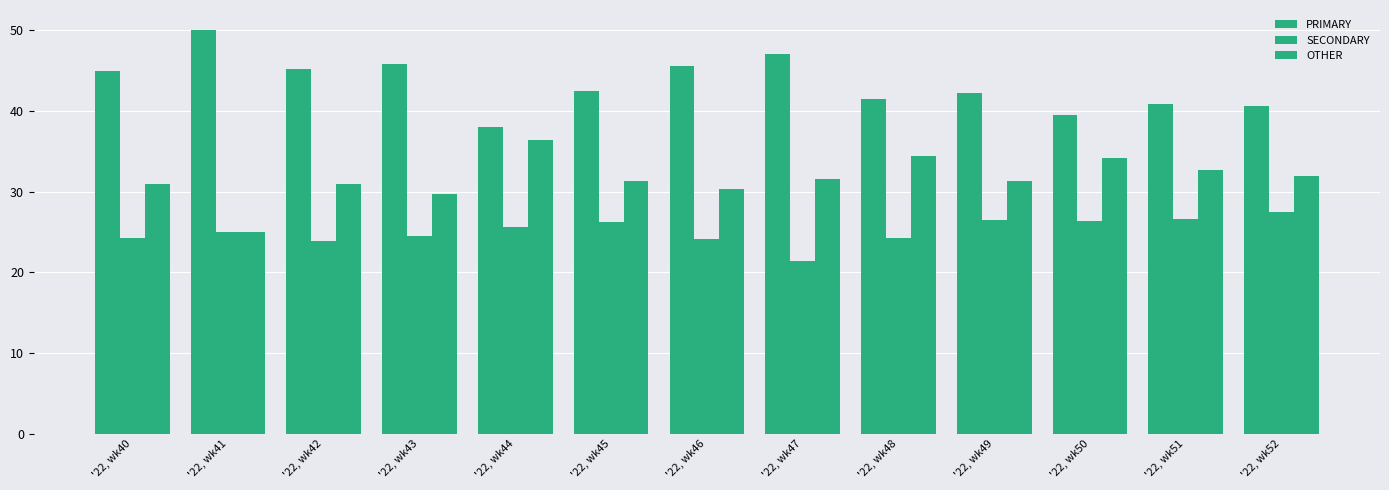

What is the value of the PRIMARY bar at the 11th from the left?

39.5